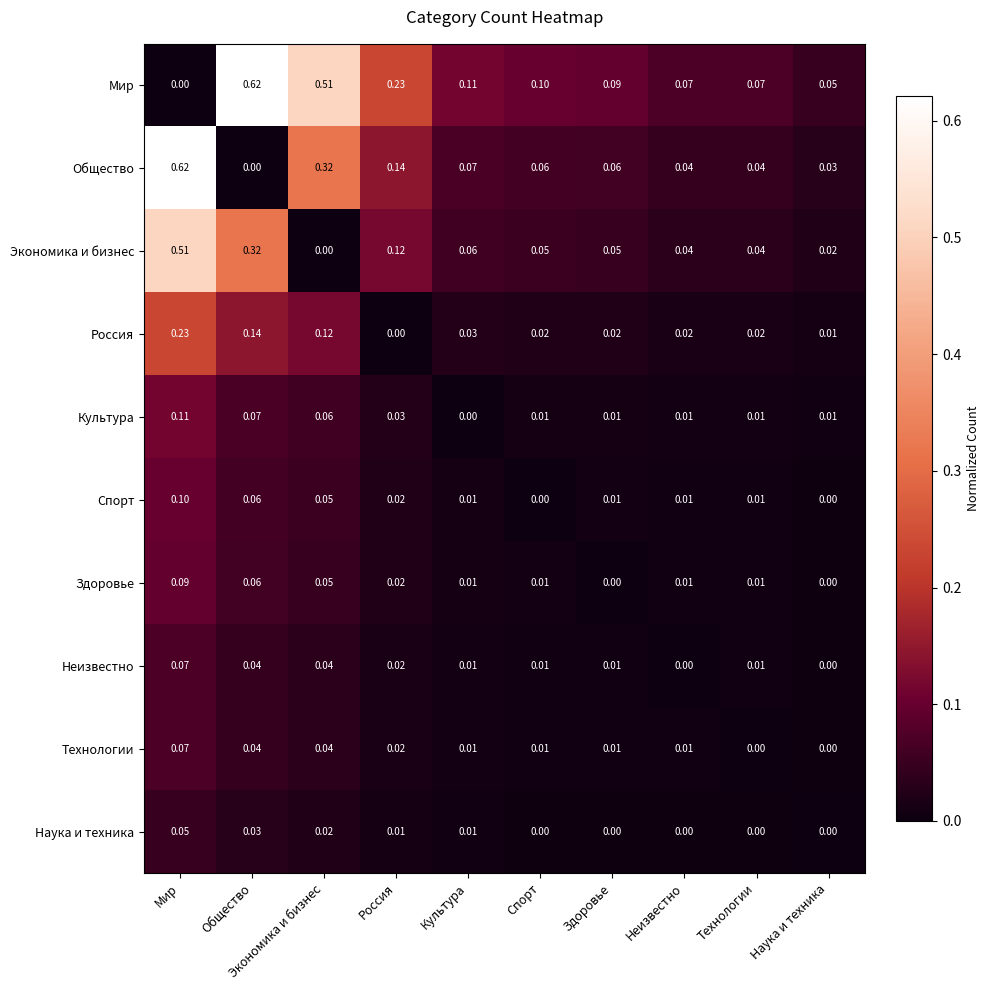

Between Экономика и бизнес and Культура, which series saw the biggest shift?

Мир